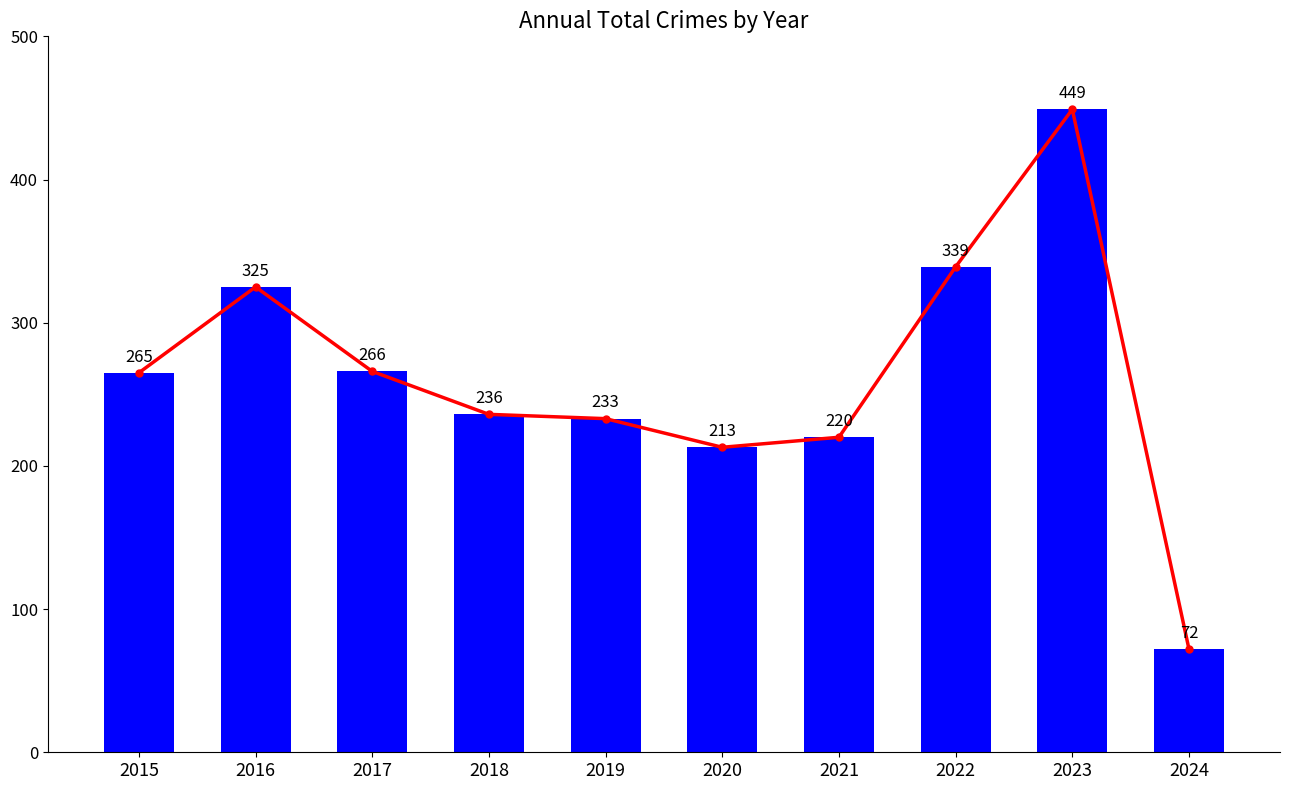

Does the chart contain stacked bars?

No